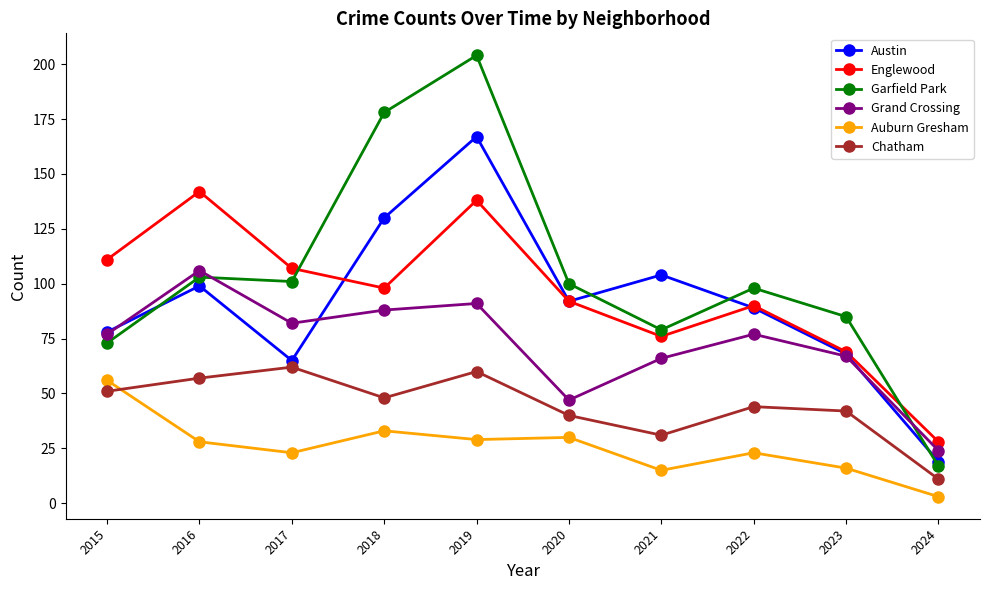

True or false: Garfield Park and Chatham cross at least once.

False